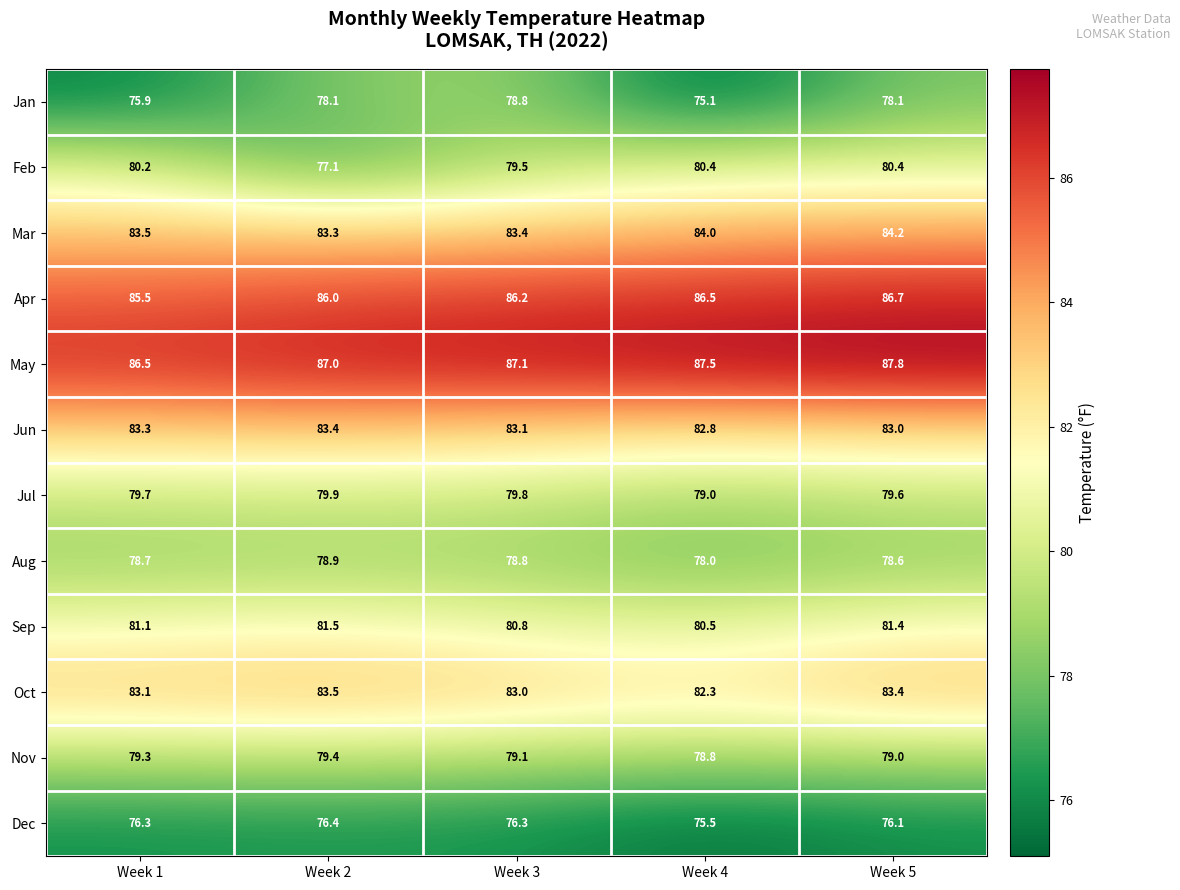

At Week 1, list the series in order from smallest to largest.

Jan, Dec, Aug, Nov, Jul, Feb, Sep, Oct, Jun, Mar, Apr, May